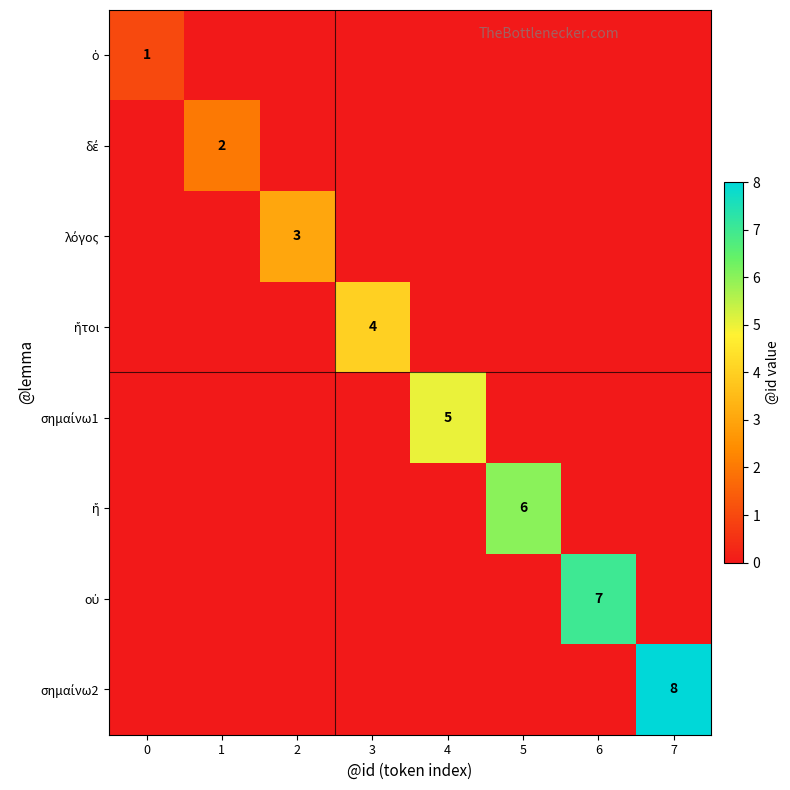

What is the total value across all series at 0?

1